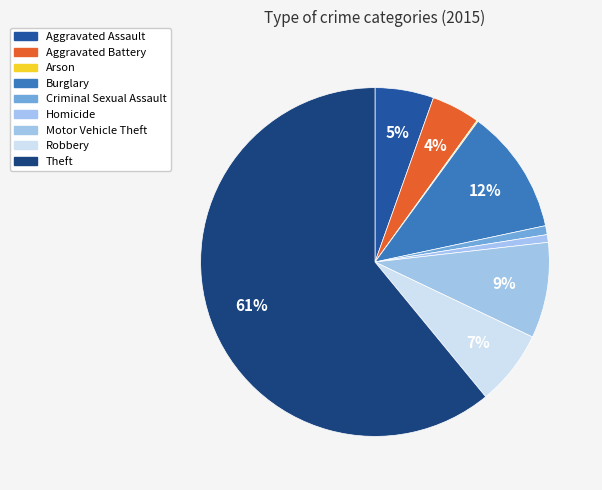

How many slices are in this pie chart?

9